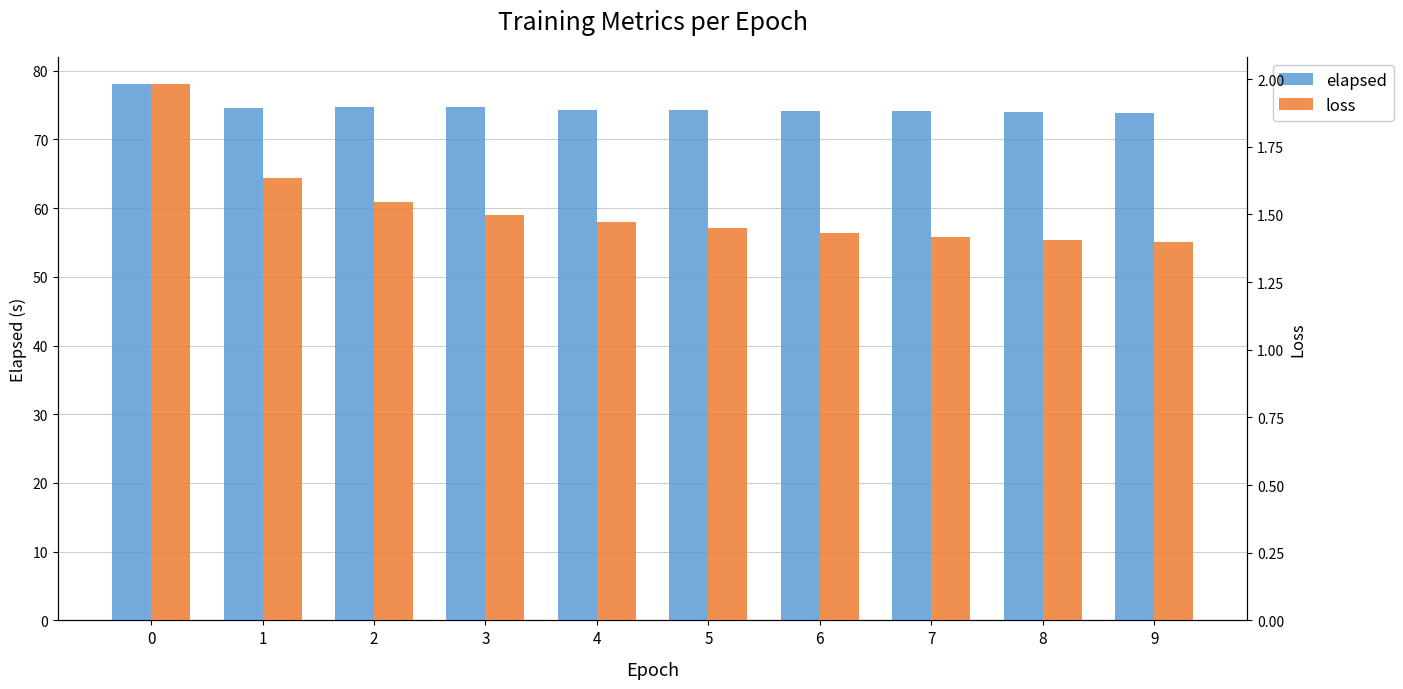

How many groups of bars are there?

10